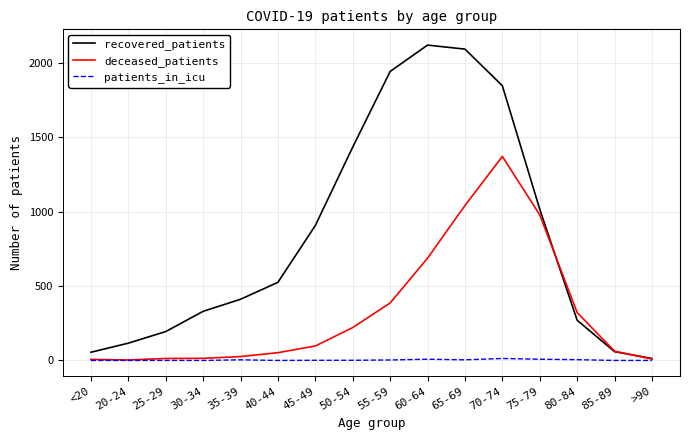

Does the chart have visible grid lines?

Yes